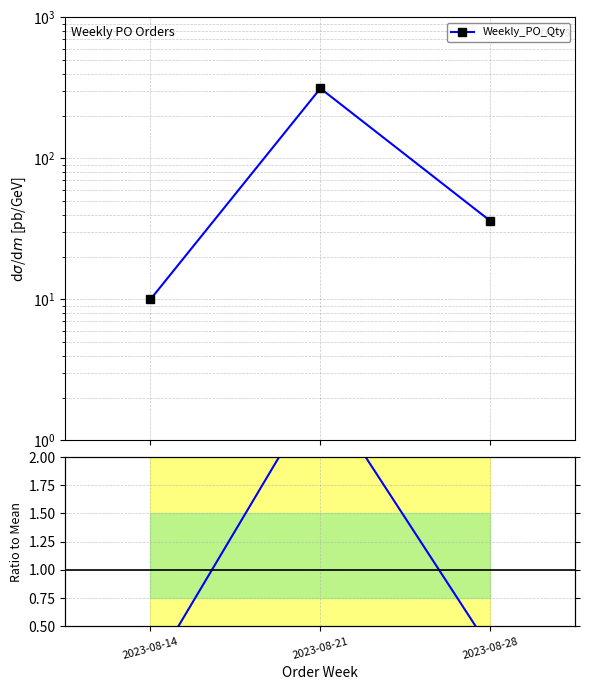

What is the sum of all Weekly_PO_Qty values?

360.0